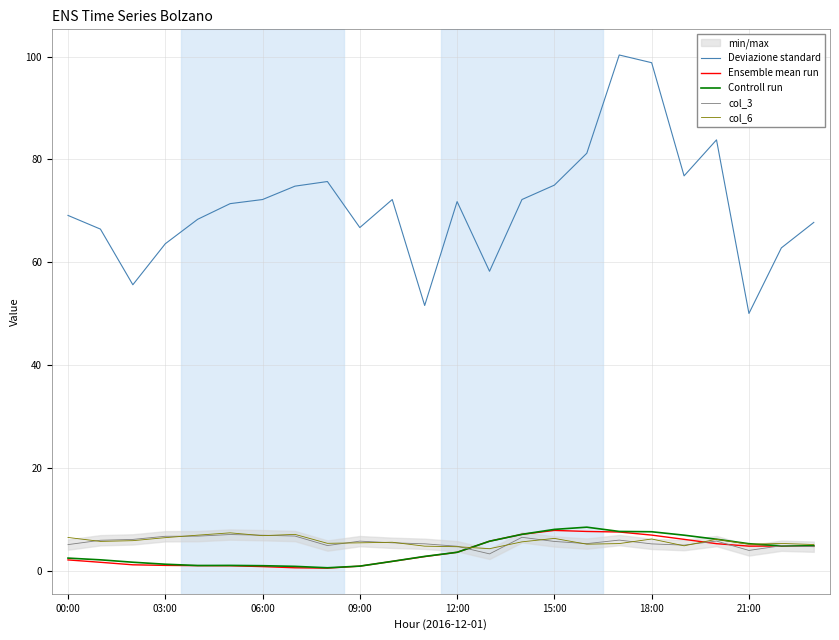

True or false: Deviazione standard and Controll run cross at least once.

False